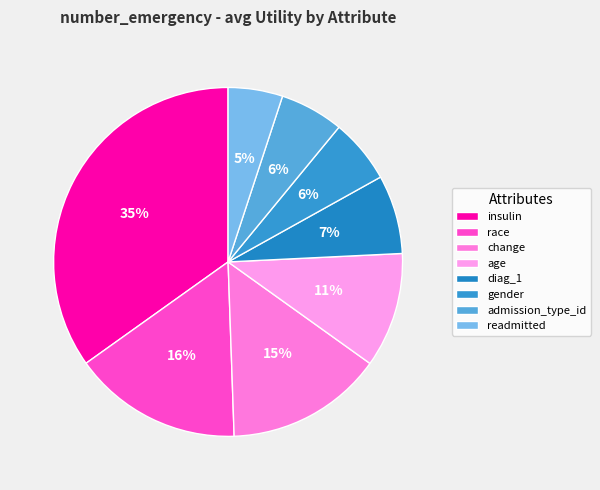

Between insulin and admission_type_id, which is larger?

insulin